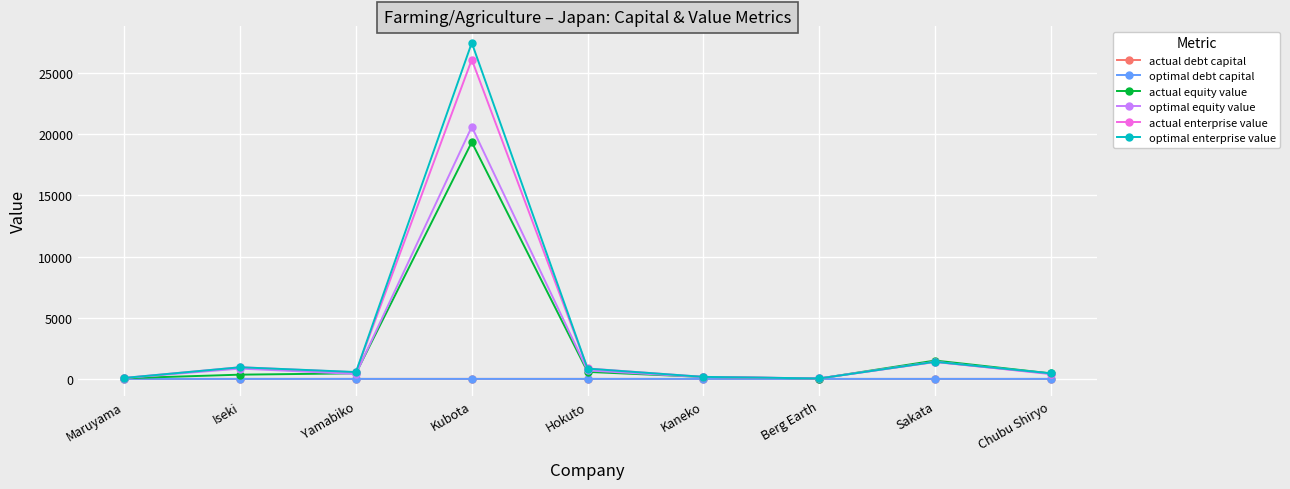

Is the value of actual debt capital at Iseki greater than the value of optimal equity value at Hokuto?

No